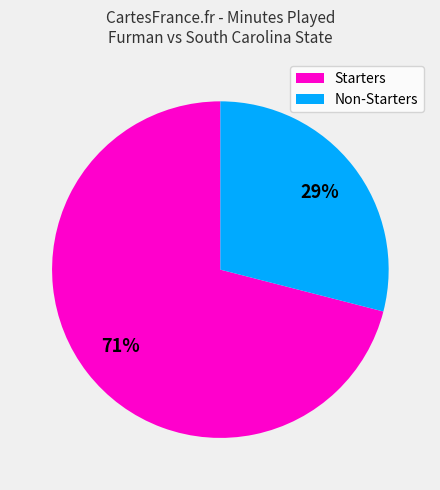

Is there a majority slice in this chart?

Yes